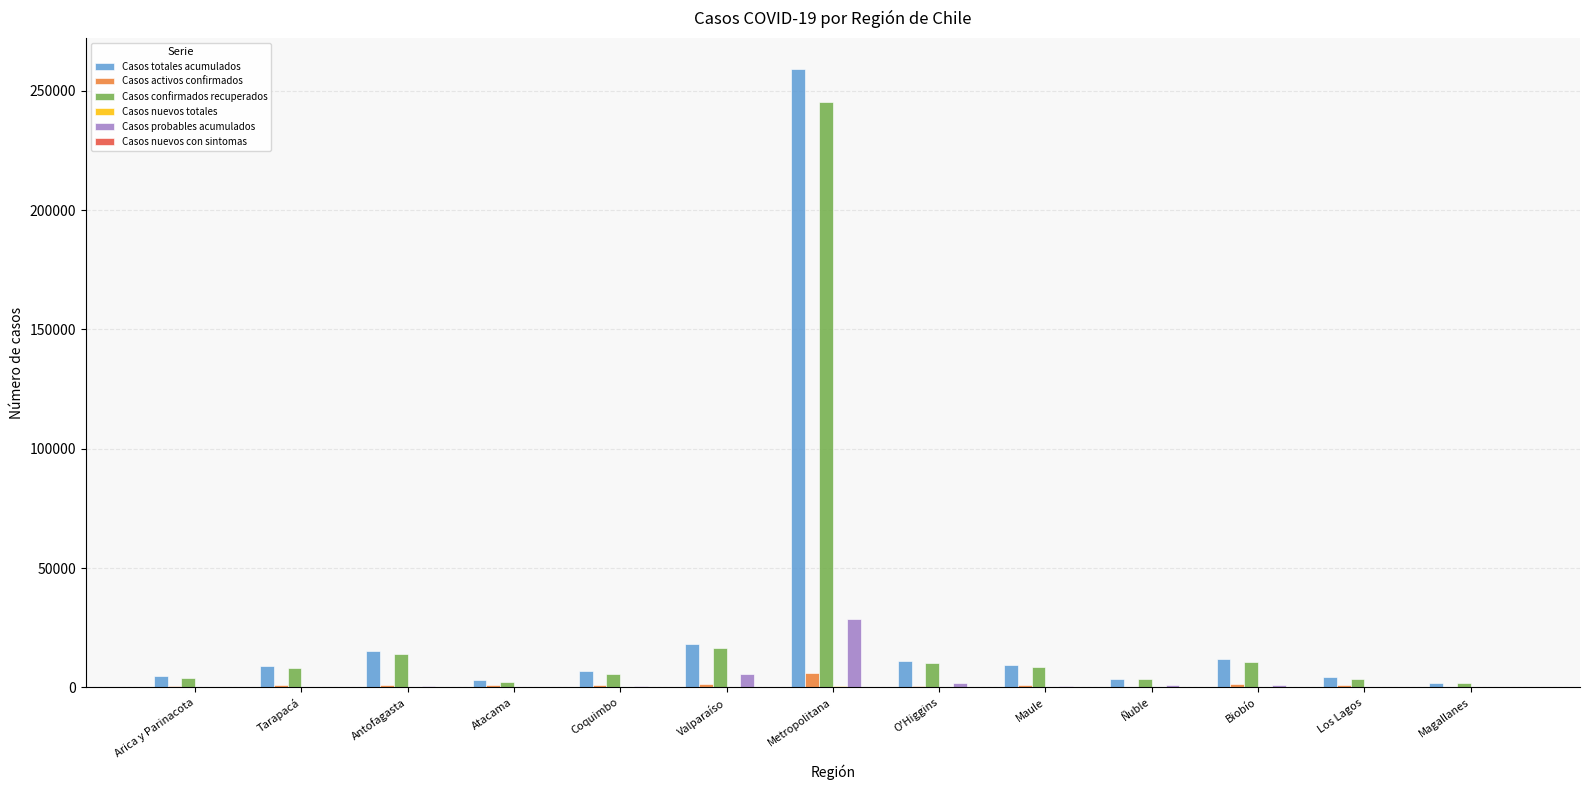

Which series has the largest range (max minus min)?

Casos totales acumulados